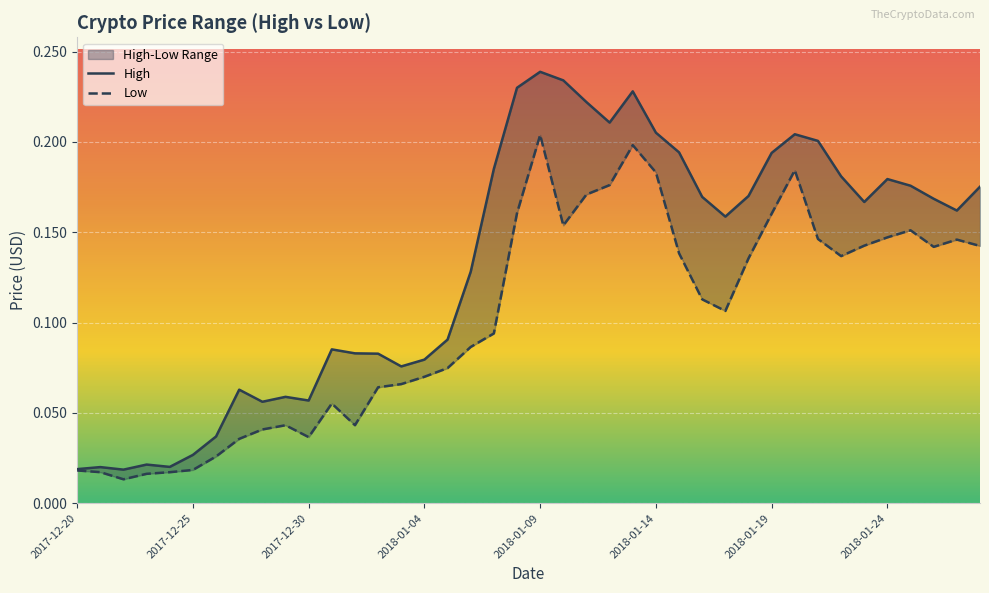

What position from the left is 2017-12-20?

1